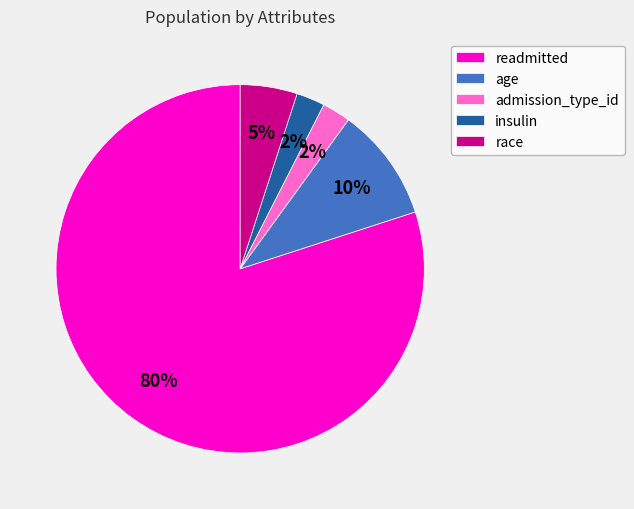

Is the sum of admission_type_id and race greater than half?

No